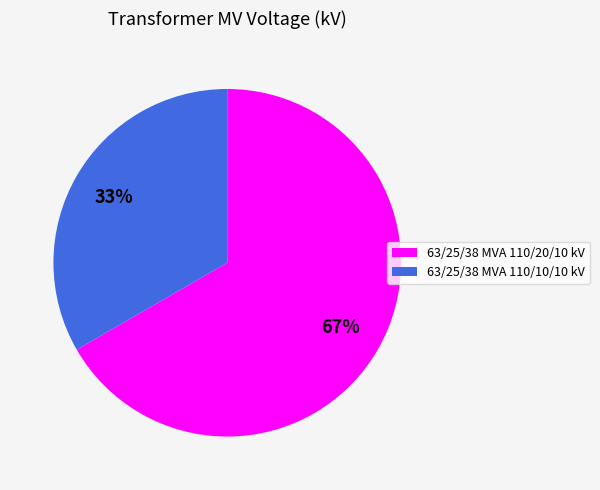

To the nearest percent, what portion does 63/25/38 MVA 110/20/10 kV represent?

67%